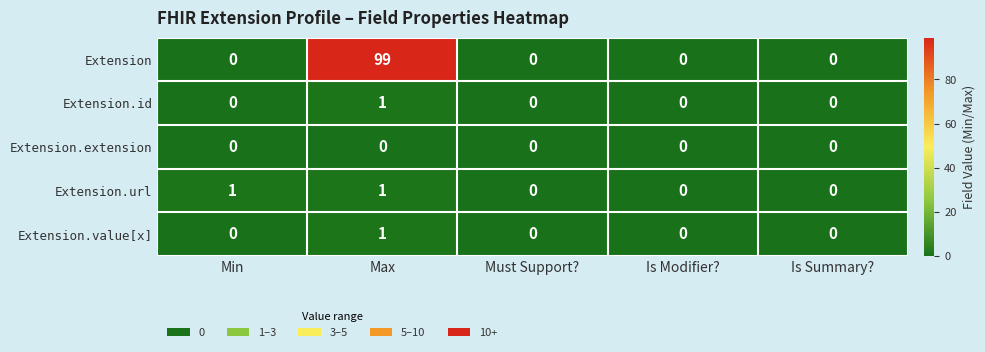

The Extension series shows 0 at Is Modifier?. True or false?

True